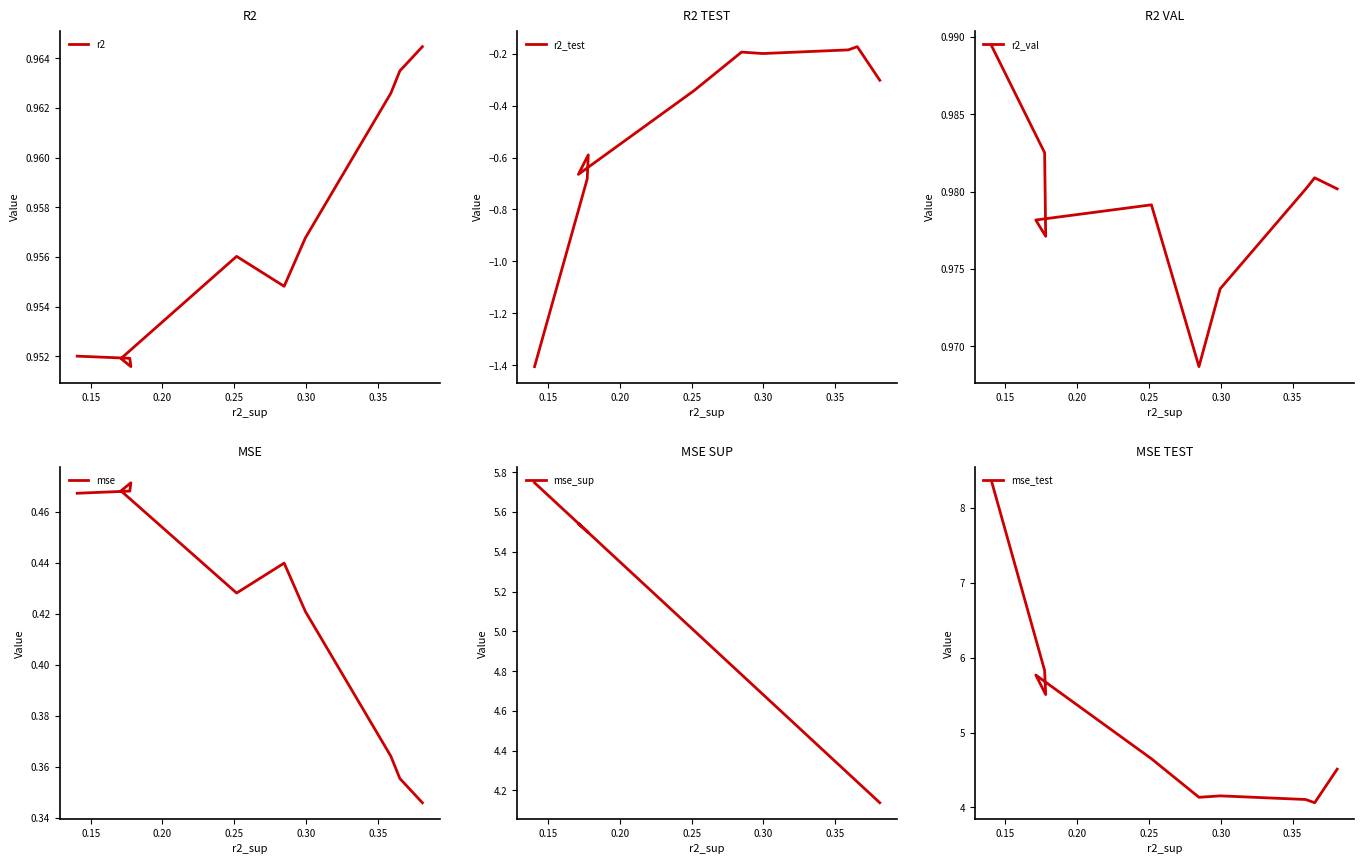

Is this an area chart (filled region under the line)?

No